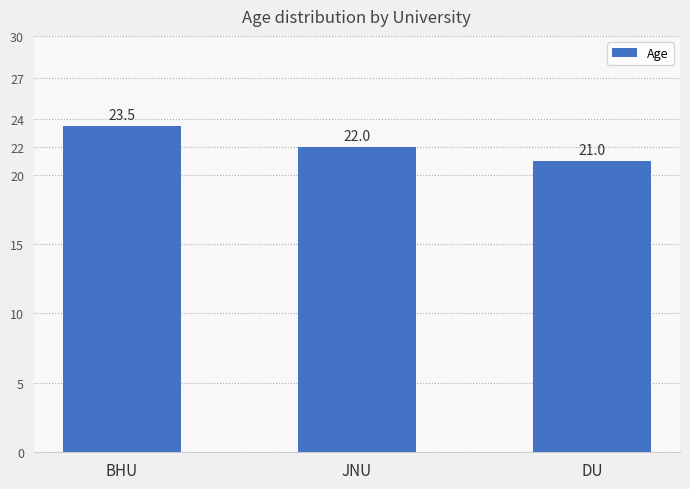

Is it true that the value at DU is 7.4?

False